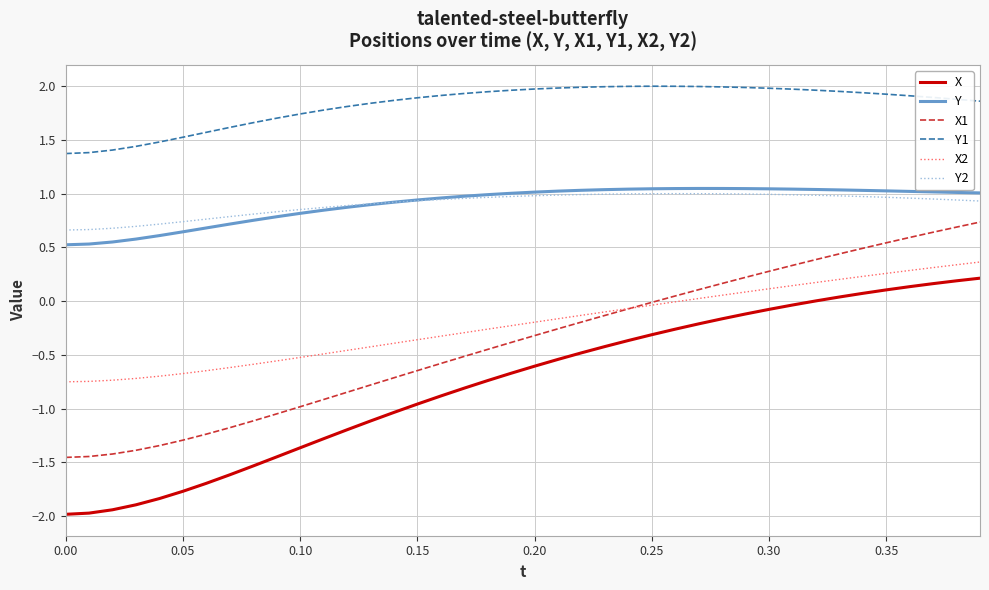

Which series has the largest total across all categories?

Y1